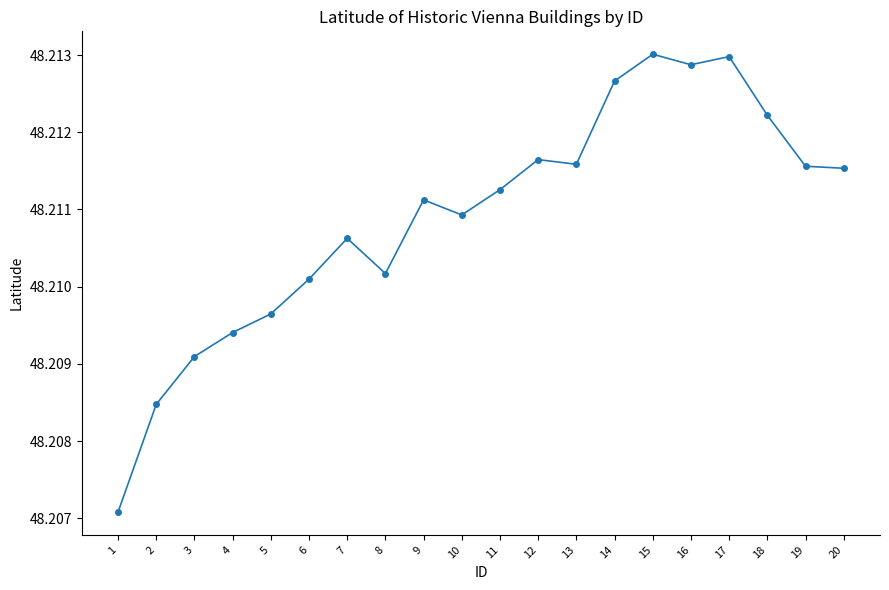

Where is the first local minimum?

8